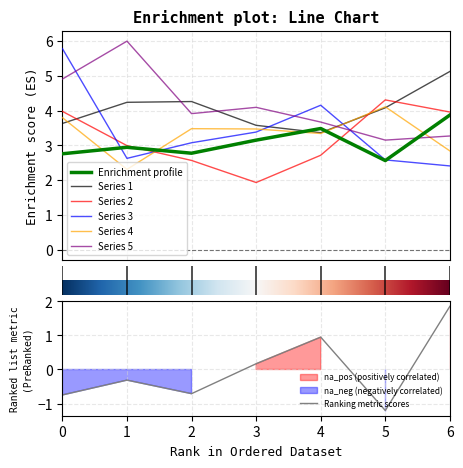

List the series in order of their peak value, highest first.

5, 3, 1, 2, 4, 0